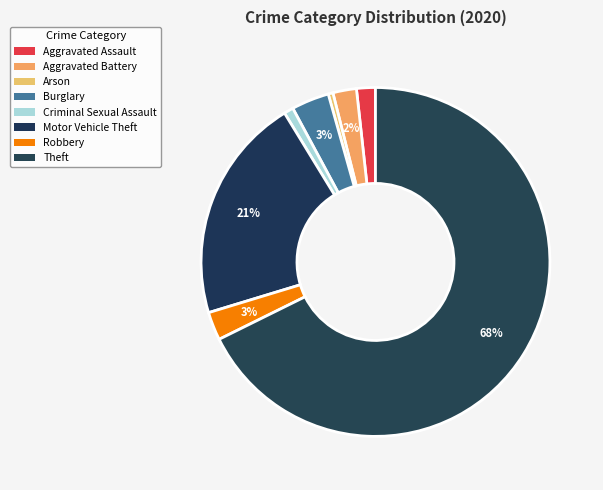

To the nearest percent, what is the difference between the Criminal Sexual Assault and Burglary slice percentages?

3%